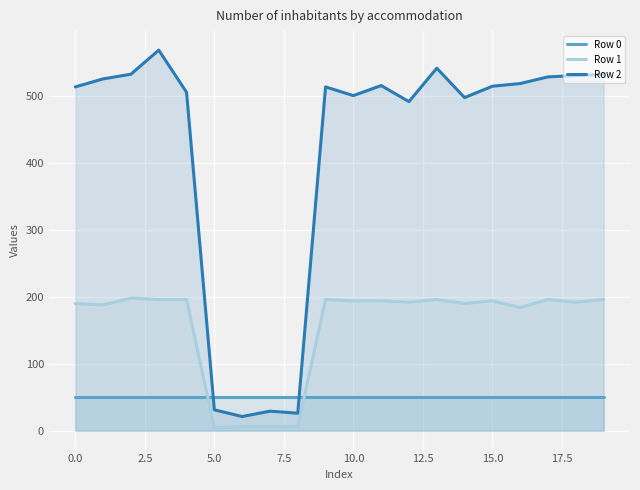

Which series has the widest spread of values?

Row 2